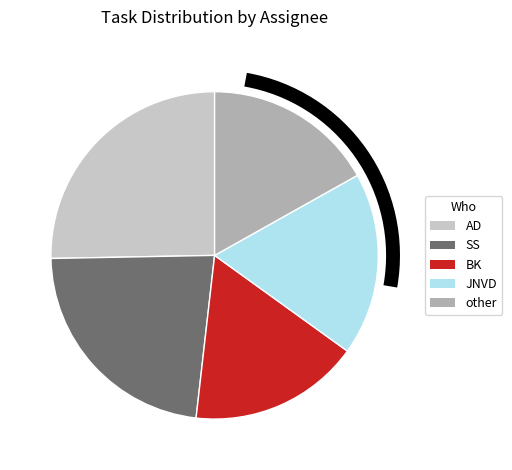

Does other account for over 50% of the chart?

No